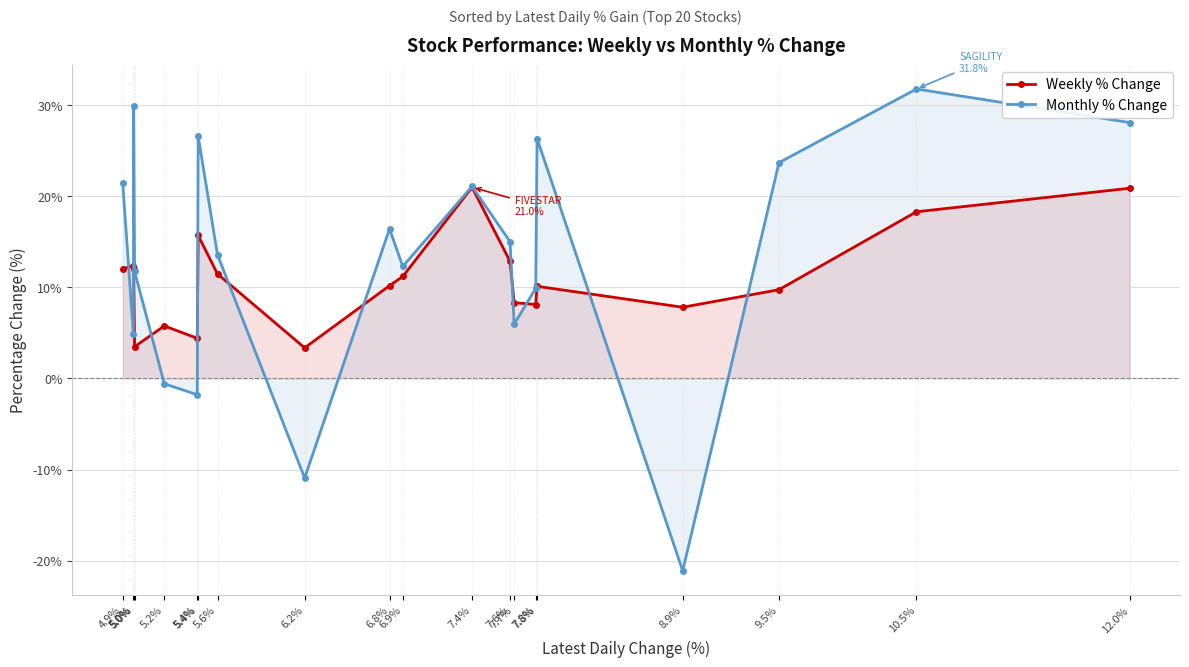

Is it true that Monthly % Change equals 3.9 at 6.9%?

False